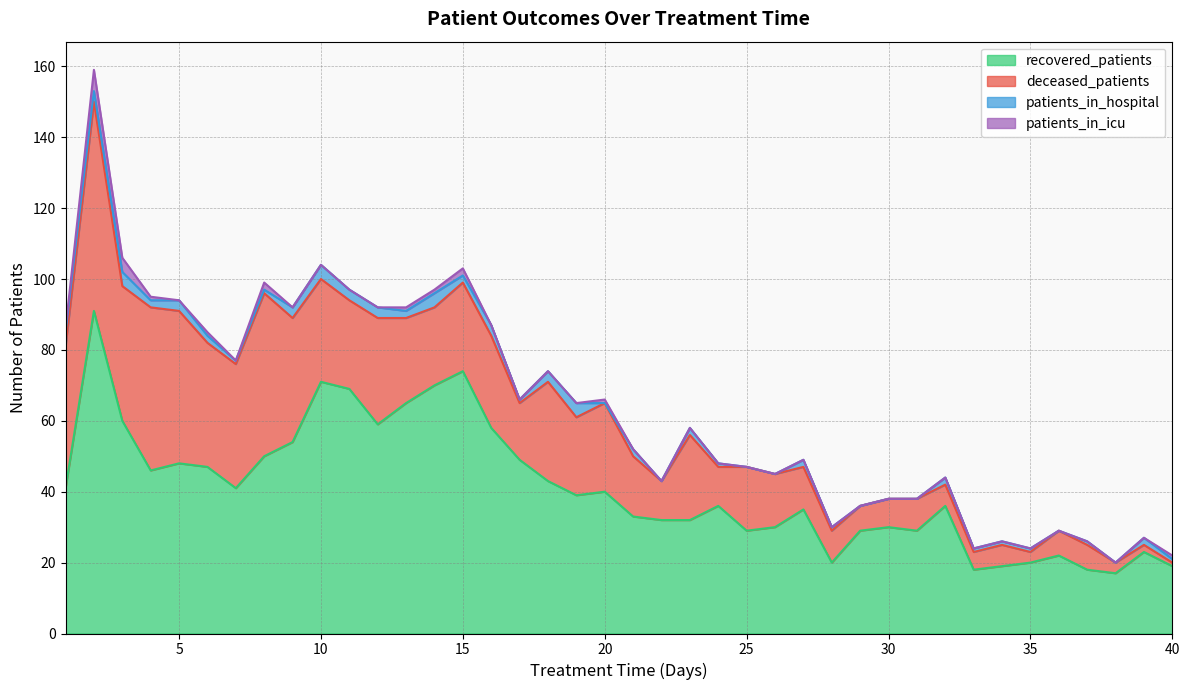

At 26, list the series in order from smallest to largest.

patients_in_hospital, patients_in_icu, deceased_patients, recovered_patients